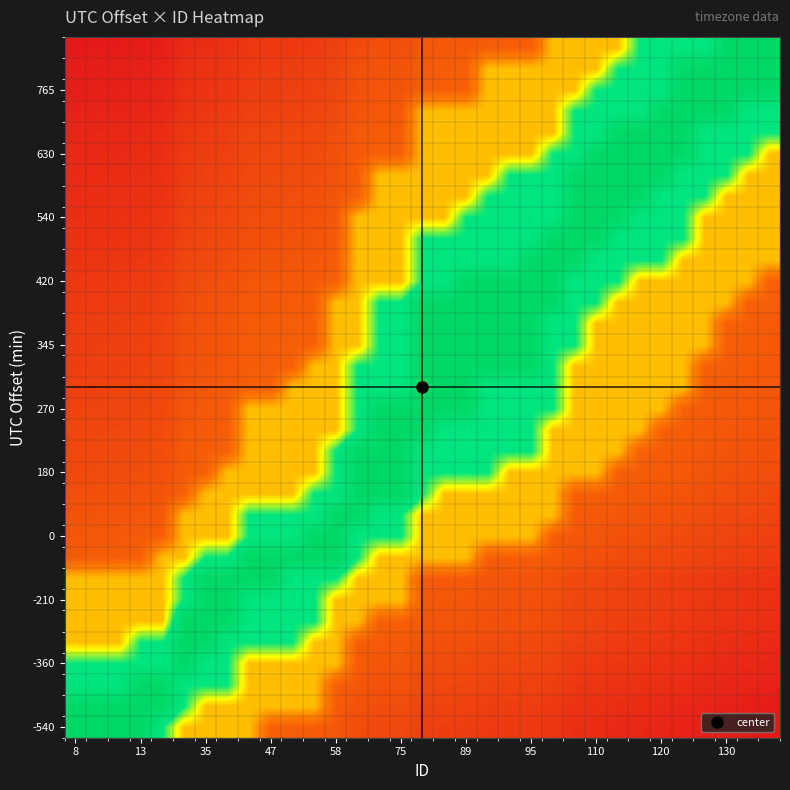

Which category has the highest value across all series?

8